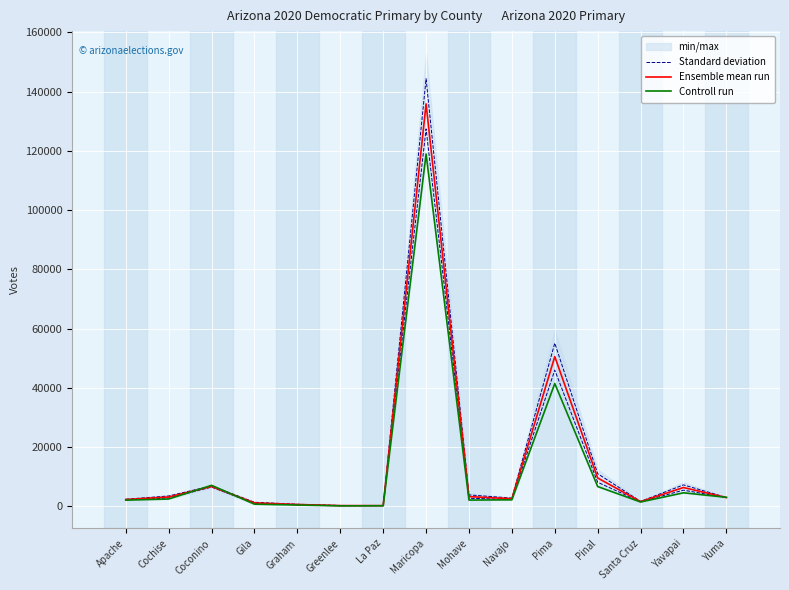

How many values in the Ensemble mean run series exceed 2937?

8